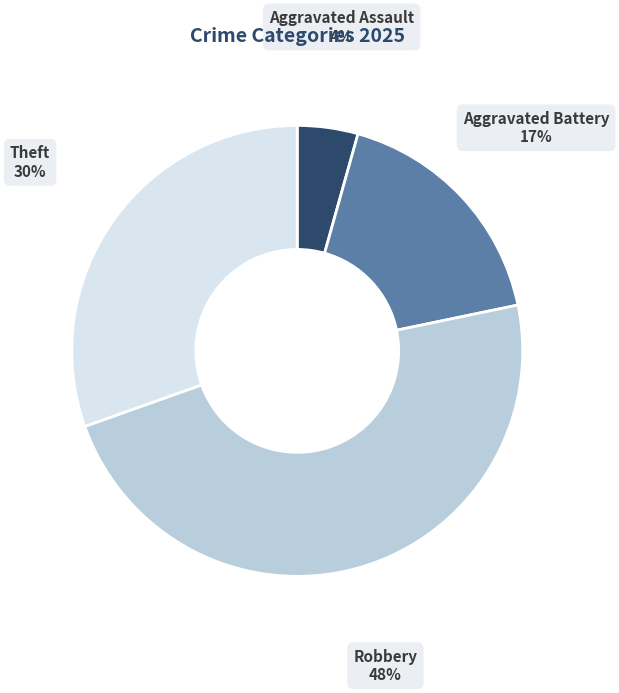

What percentage is the Theft slice, to the nearest percent?

30%